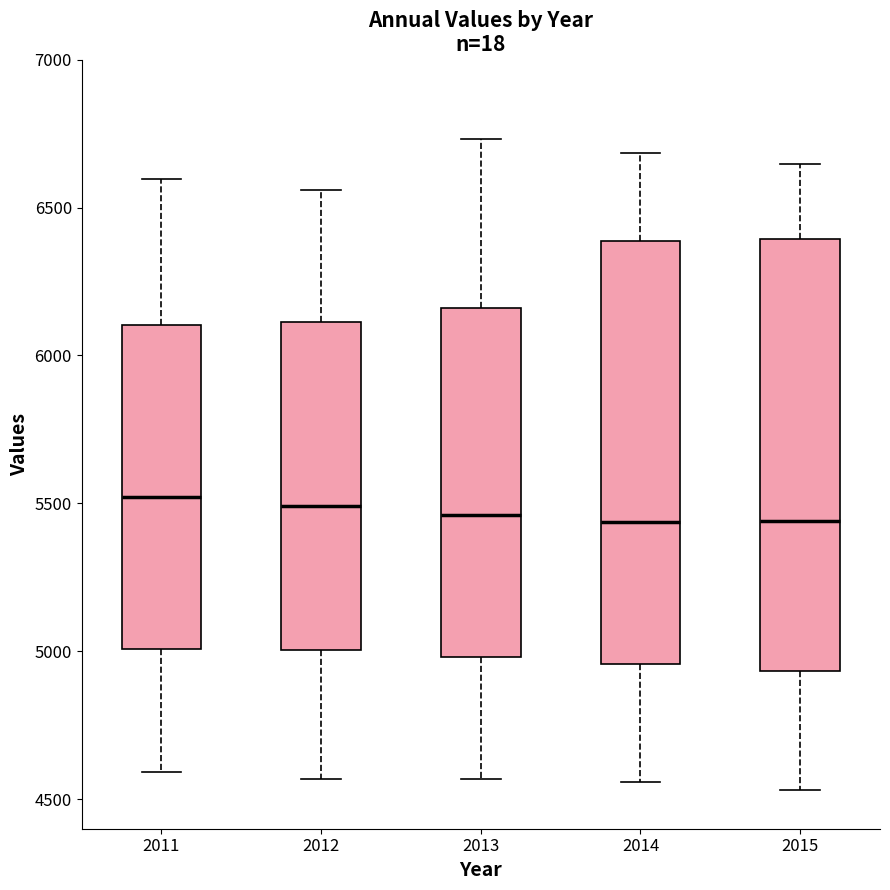

Reading left to right, transcribe this box plot: for each box, give where its median line is, the range the box spans, and where its two whiskers end, as read against the y-axis. The values are not printed on the chart, so give them approximately, as read against the axis.

2011: median 5500, box 5000 to 6100, whiskers 4600 to 6600
2012: median 5500, box 5000 to 6100, whiskers 4550 to 6550
2013: median 5450, box 5000 to 6150, whiskers 4550 to 6750
2014: median 5450, box 4950 to 6400, whiskers 4550 to 6700
2015: median 5450, box 4950 to 6400, whiskers 4550 to 6650